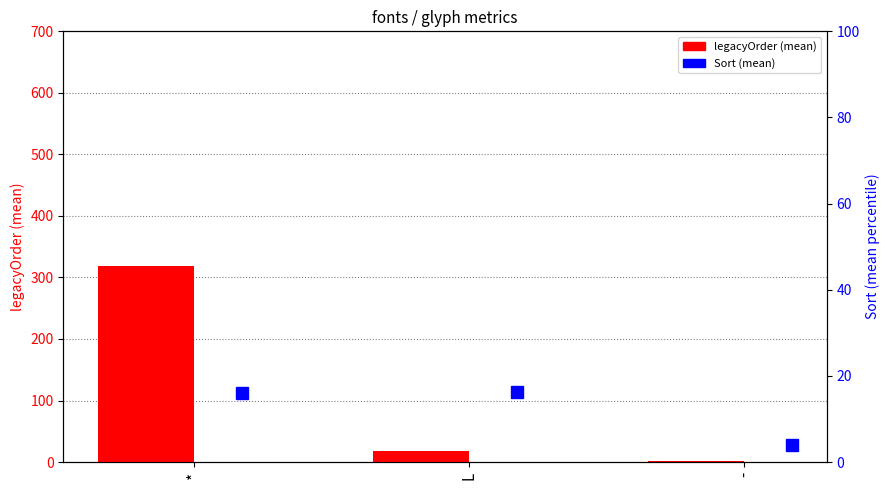

The value of Sort (mean) at - is 1.9. True or false?

False